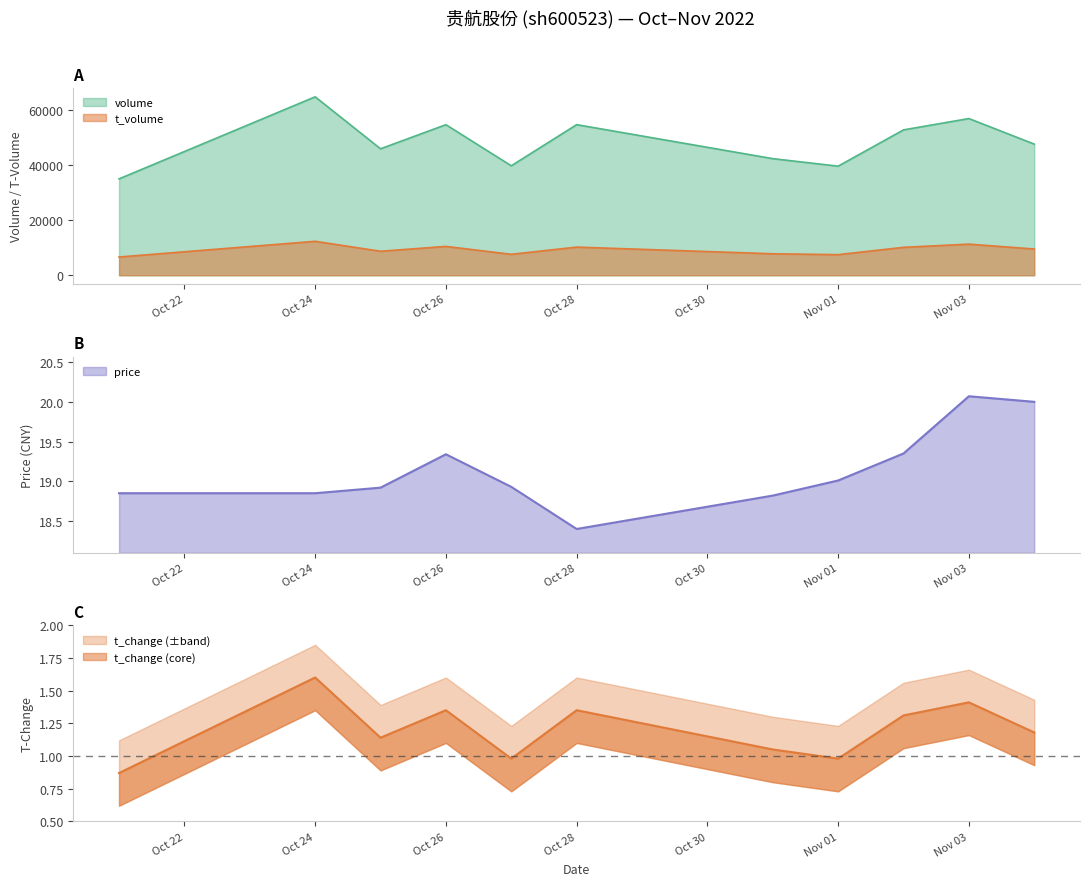

Which category has the highest value in the price series?

Nov 03